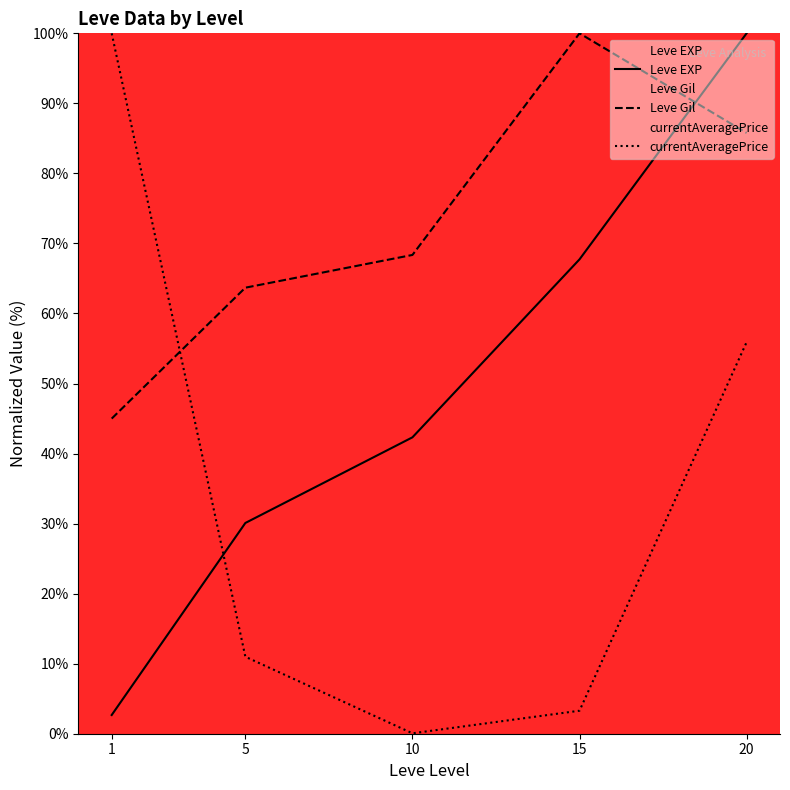

What is the sum of all Leve Gil values?

362.8